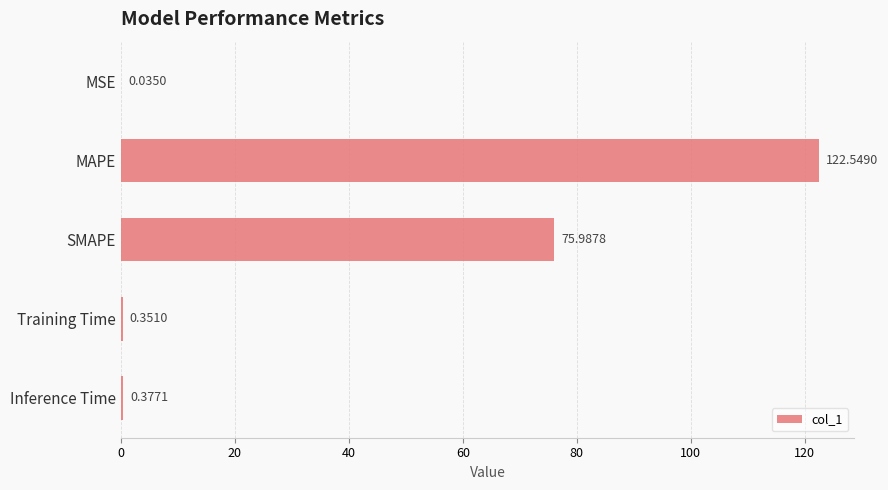

Which category has the highest value across all series?

MAPE